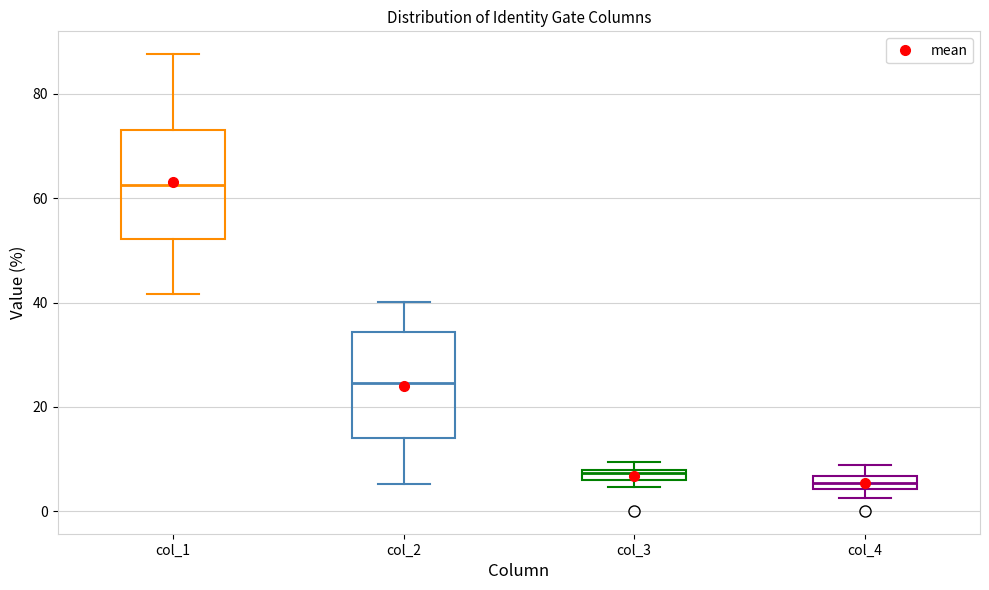

Where is the lower edge of the box for col_4 on the y-axis? The values are not printed on the chart, so give them approximately, as read against the axis.

4